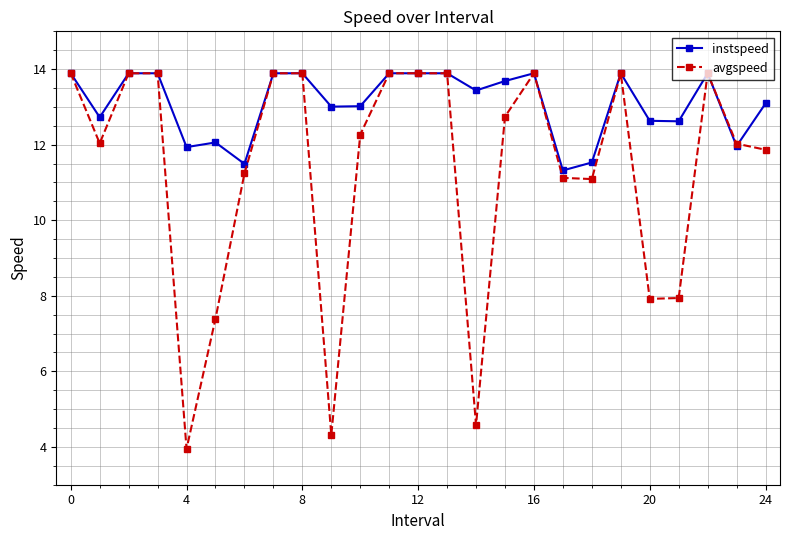

Which series has the largest range (max minus min)?

avgspeed